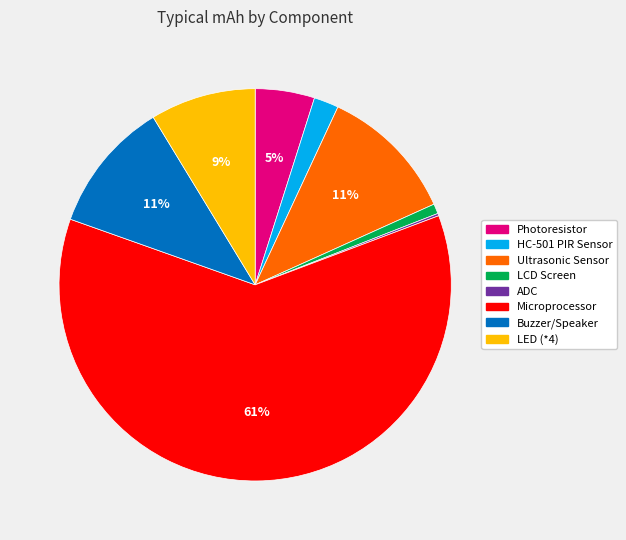

Between Ultrasonic Sensor and LCD Screen, which is larger?

Ultrasonic Sensor